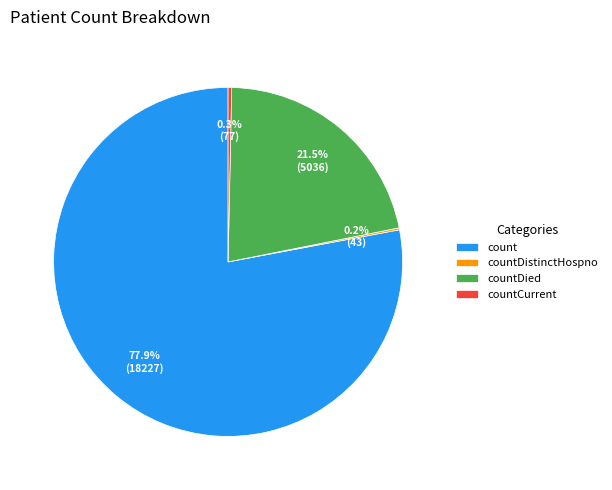

What is the largest slice in the pie chart?

count